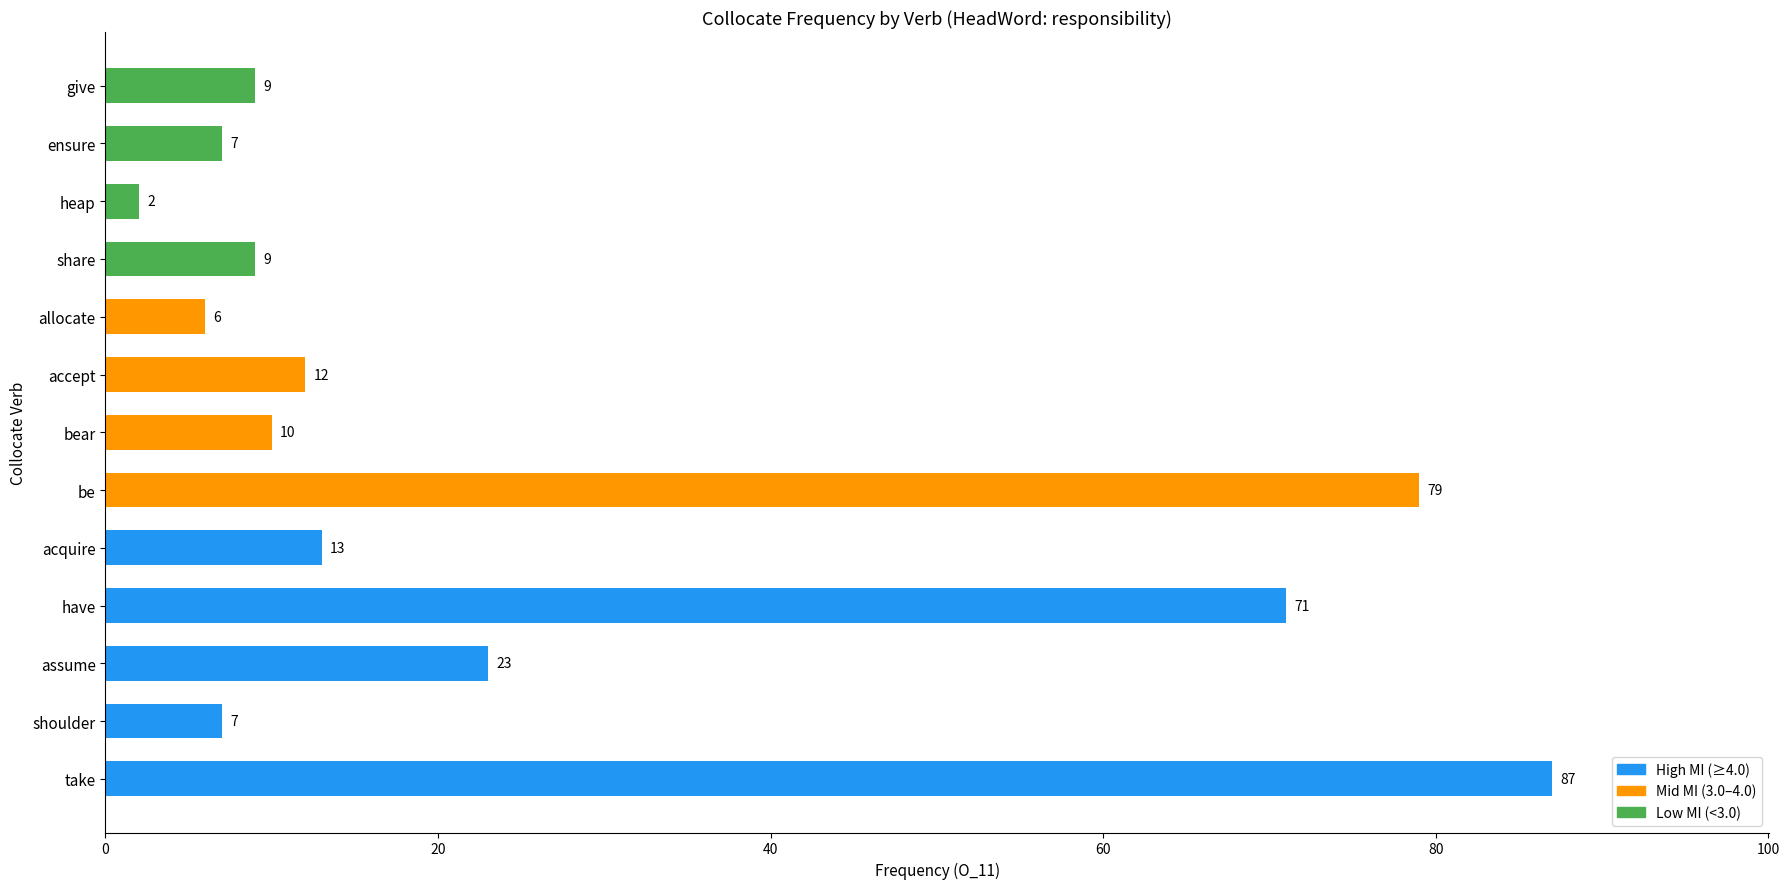

What is the maximum value shown in the chart?

87